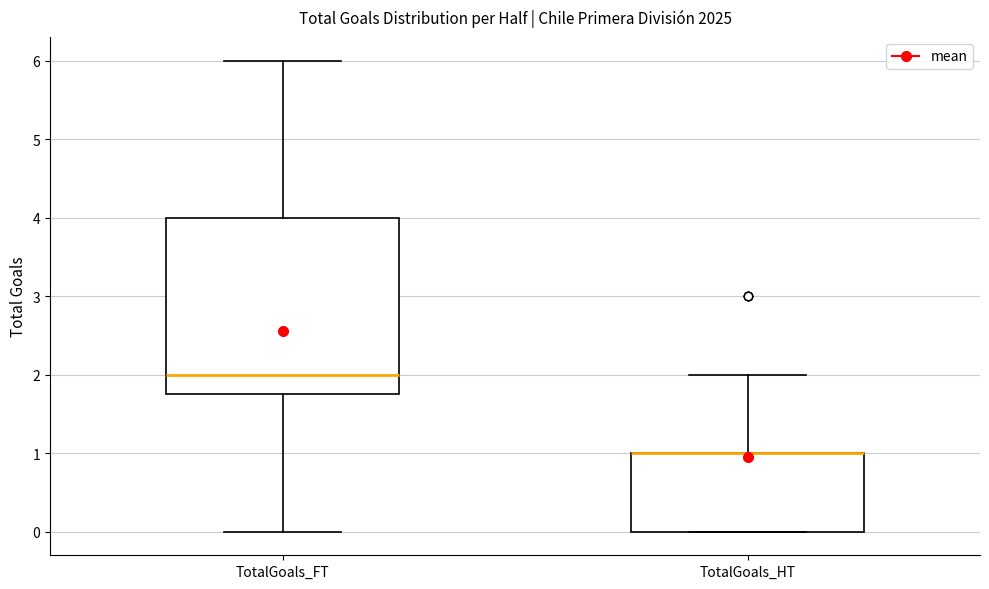

Where does the median line of the box for TotalGoals_FT sit on the y-axis? The values are not printed on the chart, so give them approximately, as read against the axis.

2.0